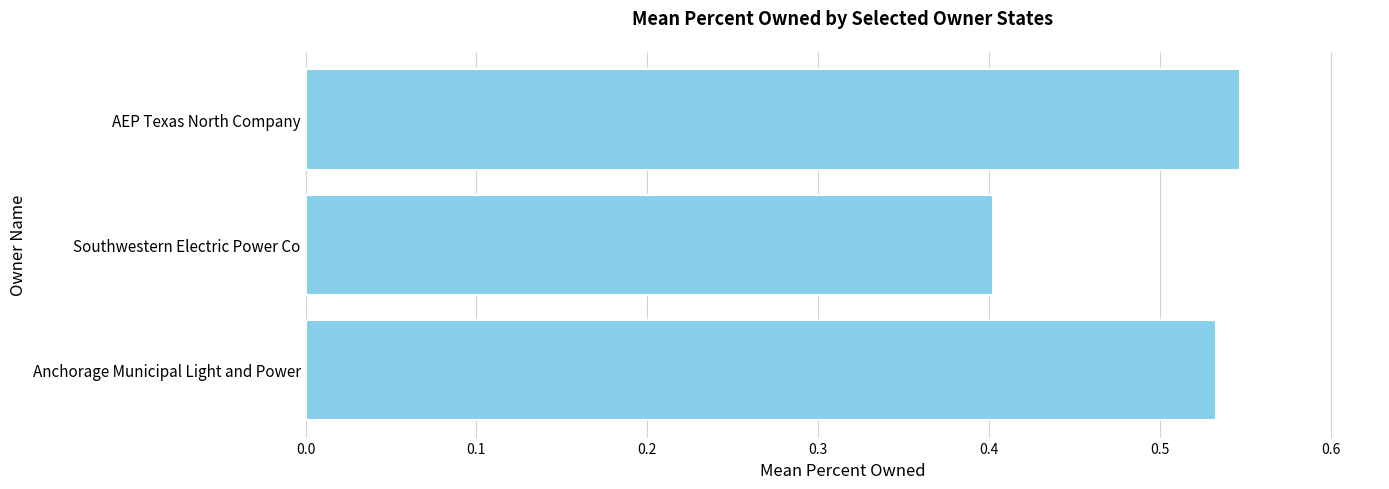

Rank the categories by value from lowest to highest.

Southwestern Electric Power Co, Anchorage Municipal Light and Power, AEP Texas North Company